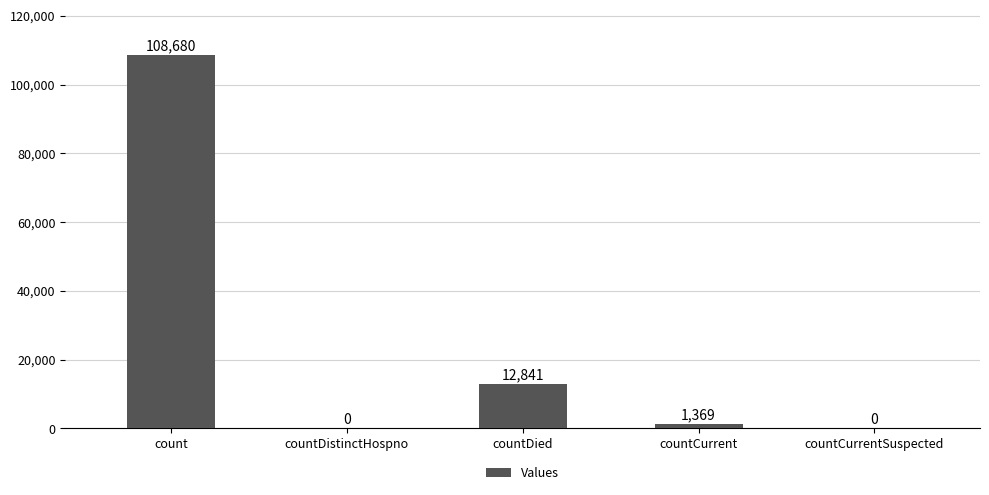

Between countDied and countCurrent, which is larger?

countDied